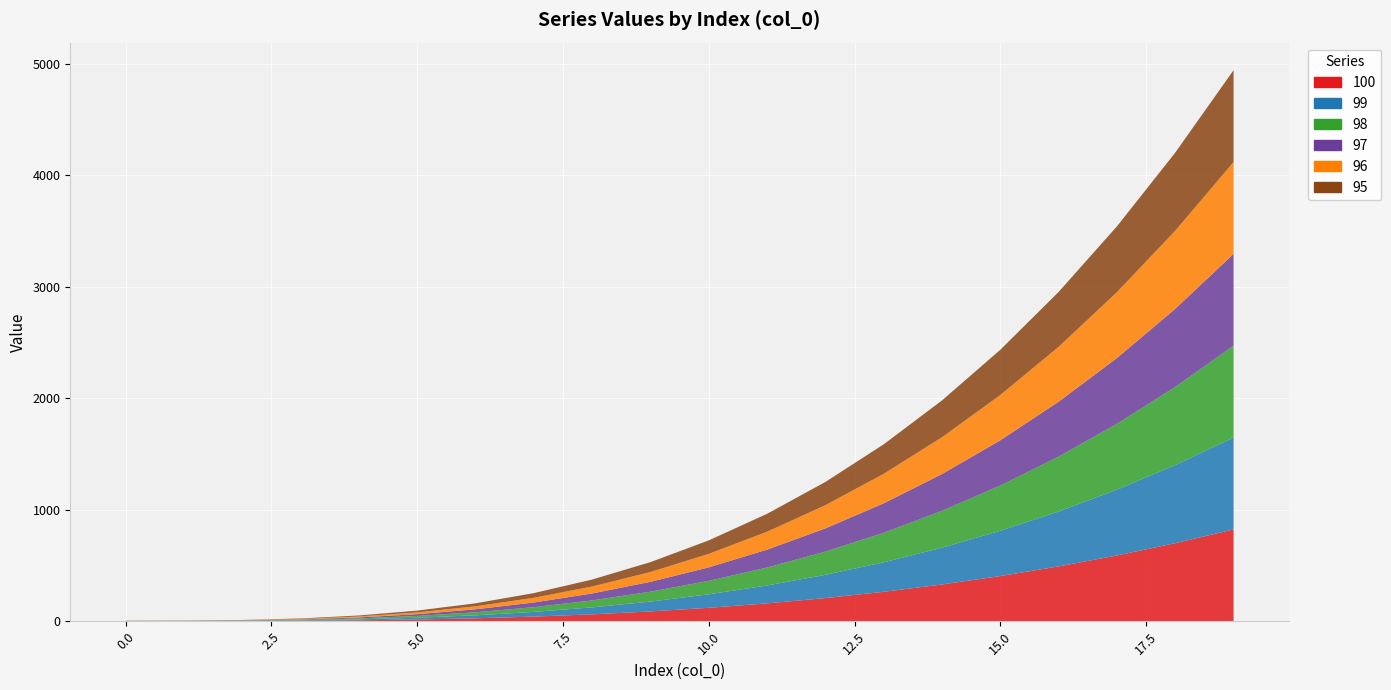

Reading left to right, transcribe all the data shown in this chart.

100: 0=1.0	1=1.1	2=2.0	3=4.2	4=8.7	5=16.0	6=26.9	7=42.2	8=62.4	9=88.5	10=121.0	11=160.7	12=208.4	13=264.6	14=330.3	15=406.0	16=492.5	17=590.6	18=700.8	19=824.1
99: 0=1.0	1=1.1	2=2.0	3=4.2	4=8.7	5=16.0	6=26.9	7=42.2	8=62.4	9=88.5	10=121.0	11=160.7	12=208.4	13=264.6	14=330.3	15=406.0	16=492.5	17=590.6	18=700.8	19=824.1
98: 0=1.0	1=1.1	2=2.0	3=4.2	4=8.7	5=16.0	6=26.9	7=42.2	8=62.4	9=88.5	10=121.0	11=160.7	12=208.4	13=264.6	14=330.3	15=406.0	16=492.5	17=590.6	18=700.8	19=824.1
97: 0=1.0	1=1.1	2=2.0	3=4.2	4=8.7	5=16.0	6=26.9	7=42.2	8=62.4	9=88.5	10=121.0	11=160.7	12=208.4	13=264.6	14=330.3	15=406.0	16=492.5	17=590.6	18=700.8	19=824.1
96: 0=1.0	1=1.1	2=2.0	3=4.2	4=8.7	5=16.0	6=26.9	7=42.2	8=62.4	9=88.5	10=121.0	11=160.7	12=208.4	13=264.6	14=330.3	15=406.0	16=492.5	17=590.6	18=700.8	19=824.1
95: 0=1.0	1=1.1	2=2.0	3=4.2	4=8.7	5=16.0	6=26.9	7=42.2	8=62.4	9=88.5	10=121.0	11=160.7	12=208.4	13=264.6	14=330.3	15=406.0	16=492.5	17=590.6	18=700.8	19=824.1